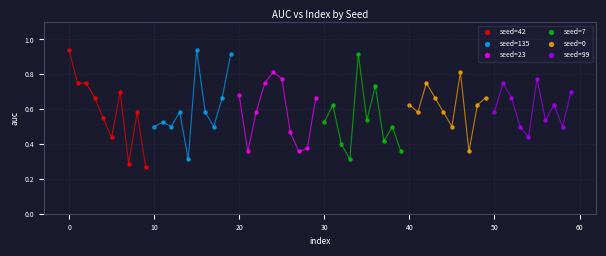

What are all the series names shown in the legend?

seed=42, seed=135, seed=23, seed=7, seed=0, seed=99